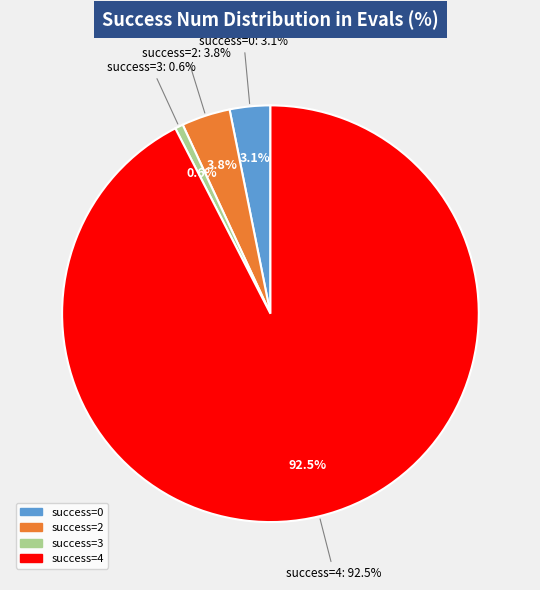

What is the smallest slice in the pie chart?

3